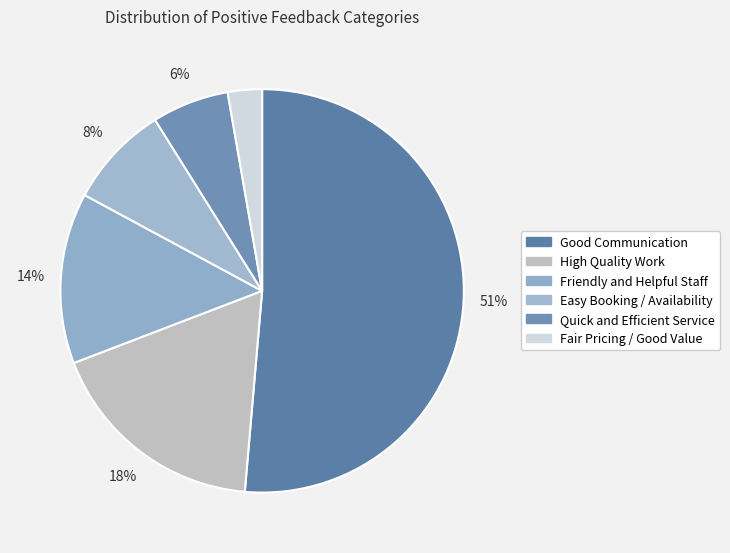

To the nearest percent, what is the average slice percentage?

17%